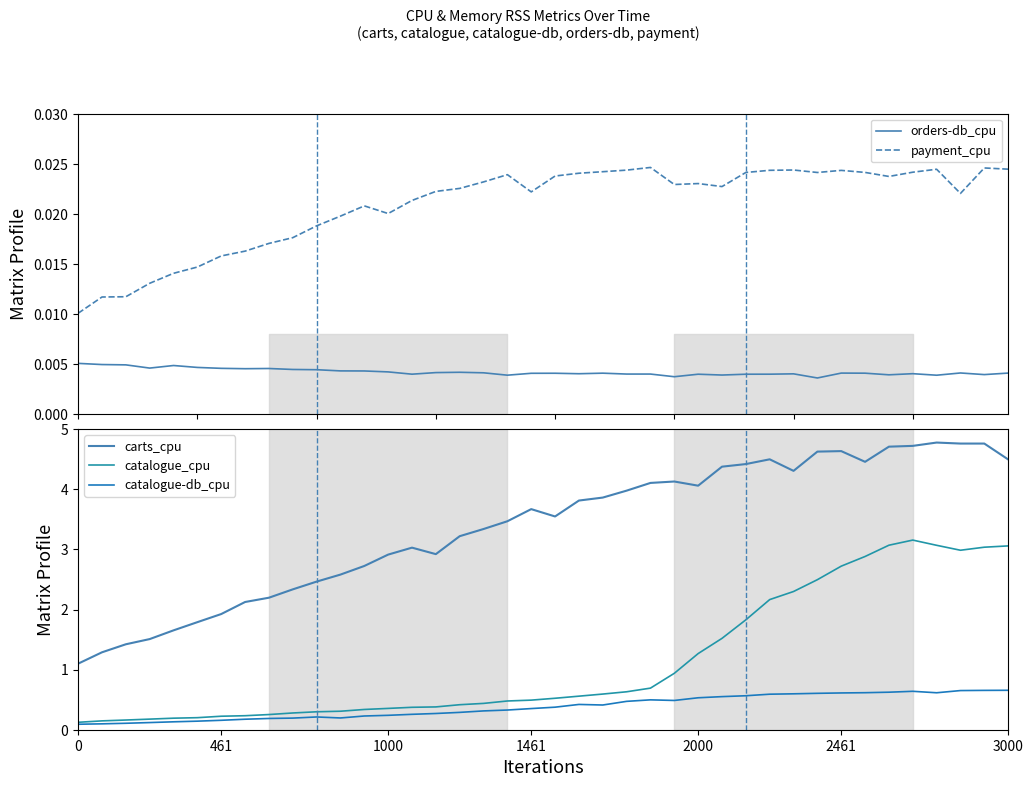

Reading left to right, extract all data points from this chart.

orders-db_cpu: 0.0	0.0	0.0	0.0	0.0	0.0	0.0	0.0	0.0	0.0	0.0	0.0	0.0	0.0	0.0	0.0	0.0	0.0	0.0	0.0	0.0	0.0	0.0	0.0	0.0	0.0	0.0	0.0	0.0	0.0	0.0	0.0	0.0	0.0	0.0	0.0	0.0	0.0	0.0	0.0
payment_cpu: 0.0	0.0	0.0	0.0	0.0	0.0	0.0	0.0	0.0	0.0	0.0	0.0	0.0	0.0	0.0	0.0	0.0	0.0	0.0	0.0	0.0	0.0	0.0	0.0	0.0	0.0	0.0	0.0	0.0	0.0	0.0	0.0	0.0	0.0	0.0	0.0	0.0	0.0	0.0	0.0
carts_cpu: 1.1	1.3	1.4	1.5	1.7	1.8	1.9	2.1	2.2	2.3	2.5	2.6	2.7	2.9	3.0	2.9	3.2	3.3	3.5	3.7	3.5	3.8	3.9	4.0	4.1	4.1	4.1	4.4	4.4	4.5	4.3	4.6	4.6	4.5	4.7	4.7	4.8	4.8	4.8	4.5
catalogue_cpu: 0.1	0.1	0.2	0.2	0.2	0.2	0.2	0.2	0.3	0.3	0.3	0.3	0.3	0.4	0.4	0.4	0.4	0.4	0.5	0.5	0.5	0.6	0.6	0.6	0.7	0.9	1.3	1.5	1.8	2.2	2.3	2.5	2.7	2.9	3.1	3.2	3.1	3.0	3.0	3.1
catalogue-db_cpu: 0.1	0.1	0.1	0.1	0.1	0.1	0.2	0.2	0.2	0.2	0.2	0.2	0.2	0.2	0.3	0.3	0.3	0.3	0.3	0.4	0.4	0.4	0.4	0.5	0.5	0.5	0.5	0.6	0.6	0.6	0.6	0.6	0.6	0.6	0.6	0.6	0.6	0.7	0.7	0.7